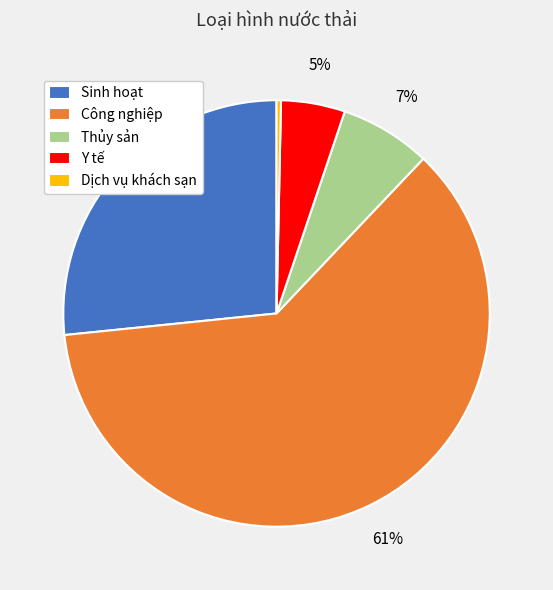

Combined, do Sinh hoạt and Y tế account for over 50%?

No